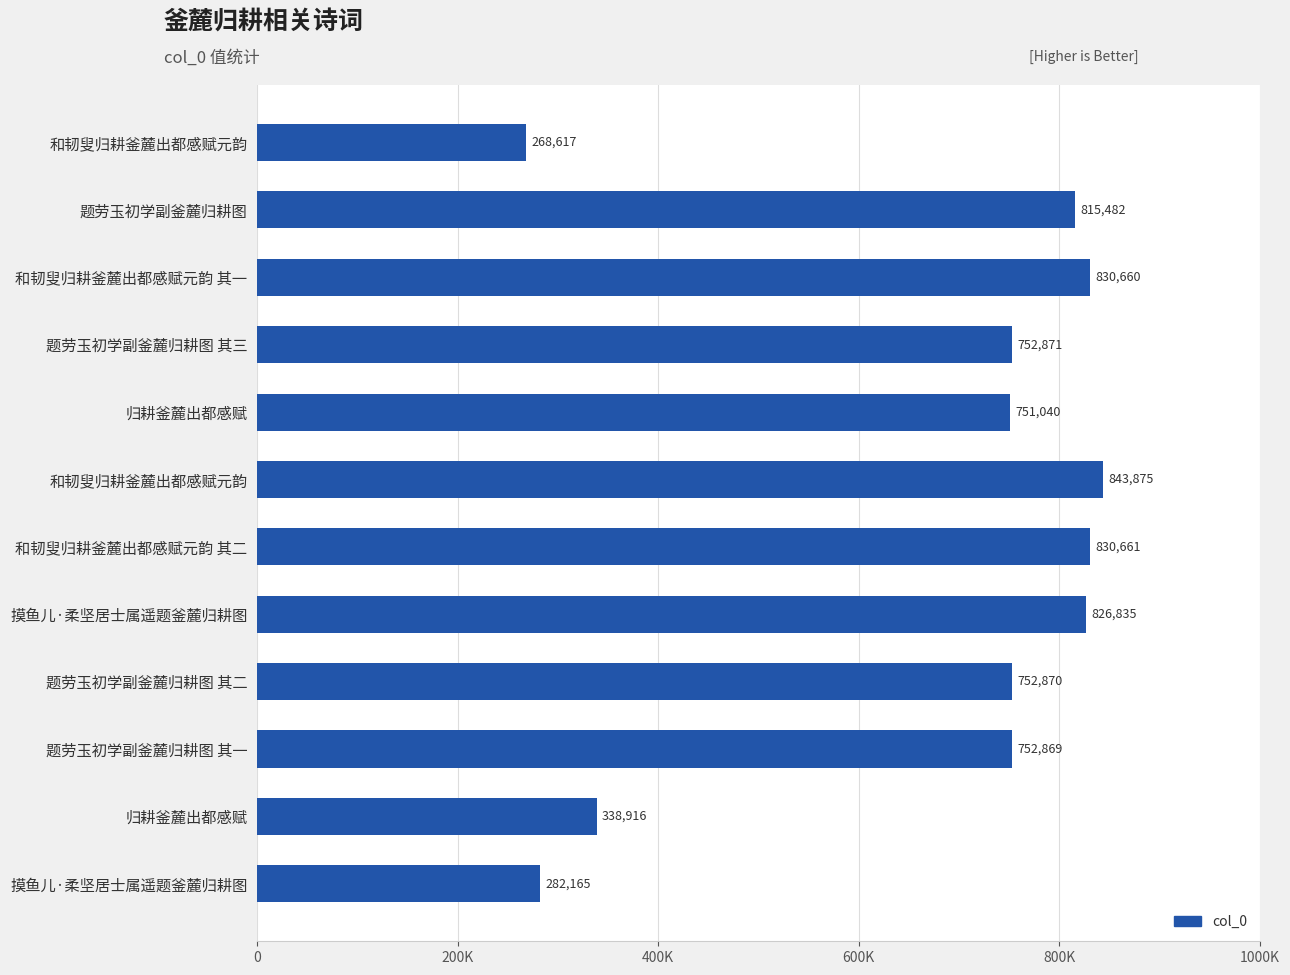

What is the difference between the maximum and minimum values?

575258